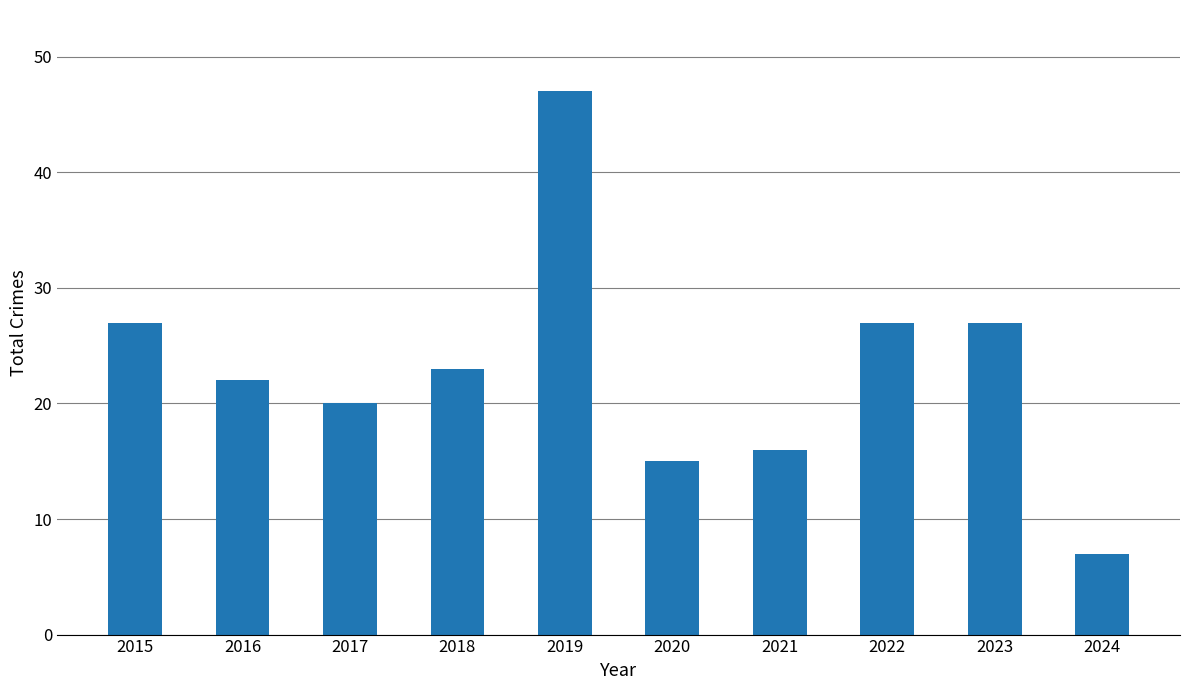

What is the value of the 3rd bar from the left?

20